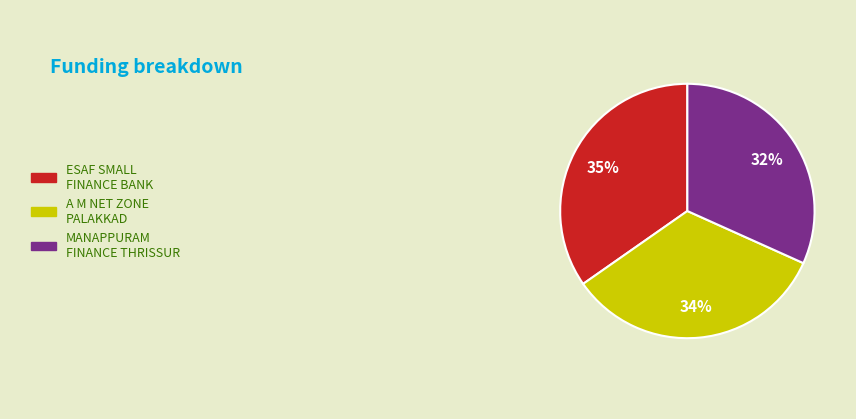

Is there any slice that represents more than half of the pie?

No